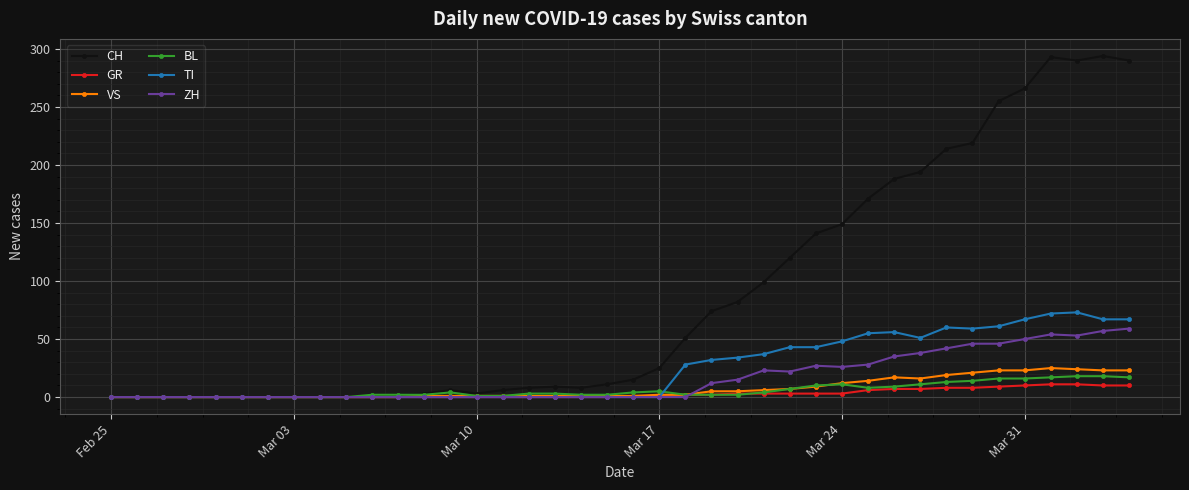

What are all the series names shown in the legend?

CH, GR, VS, BL, TI, ZH